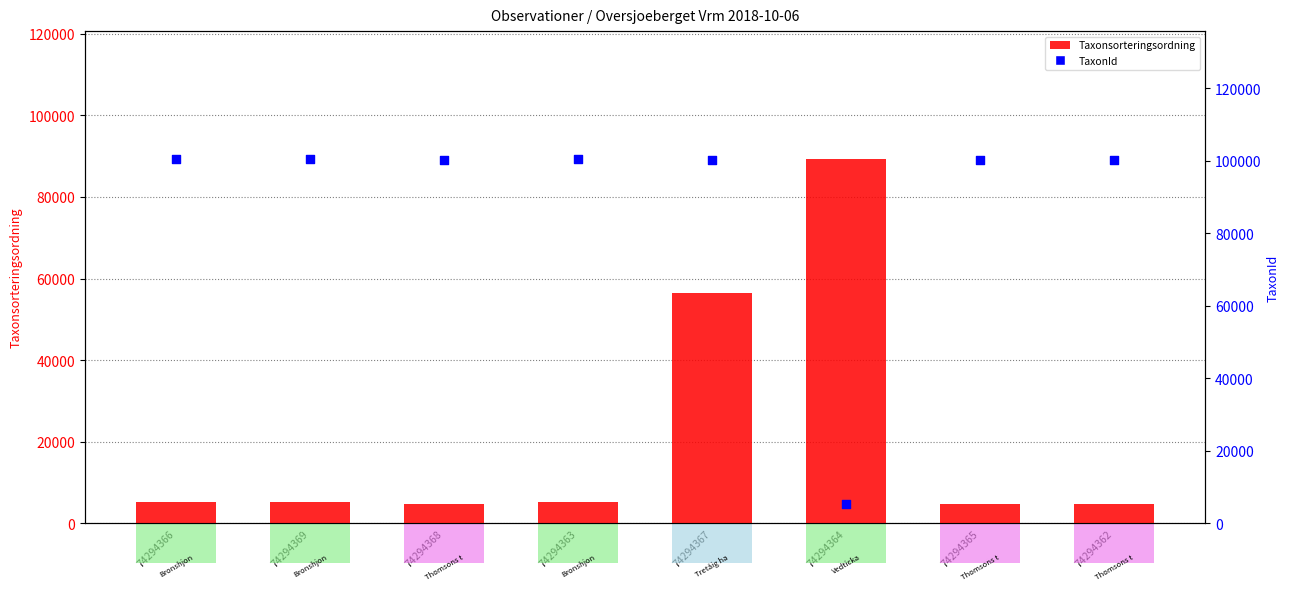

Which series contains the highest Y value?

TaxonId